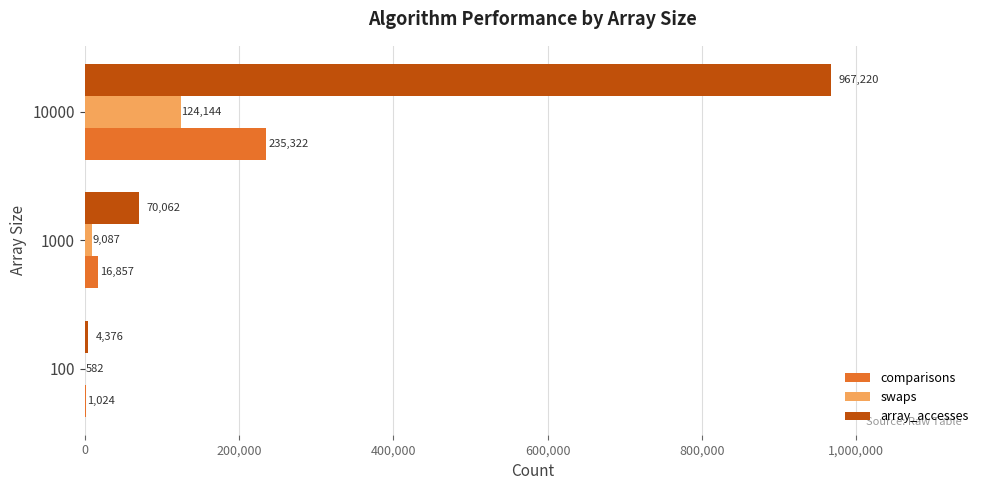

Between 100 and 10000, which series saw the biggest shift?

array_accesses